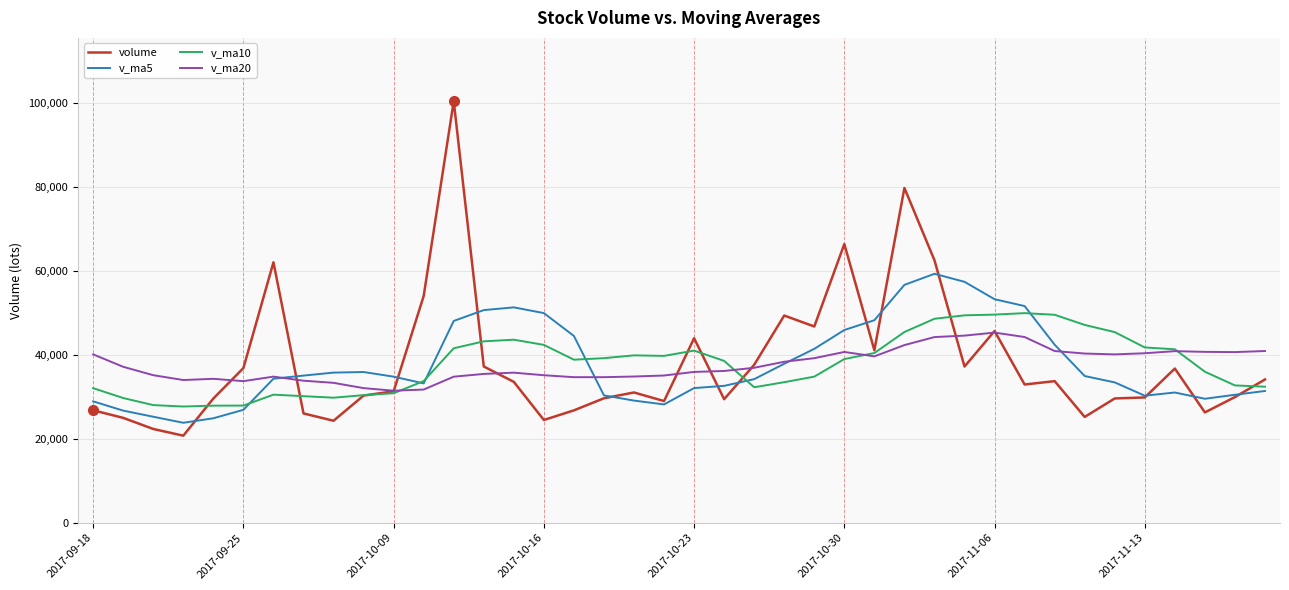

What is the minimum value shown in the chart?

20749.8